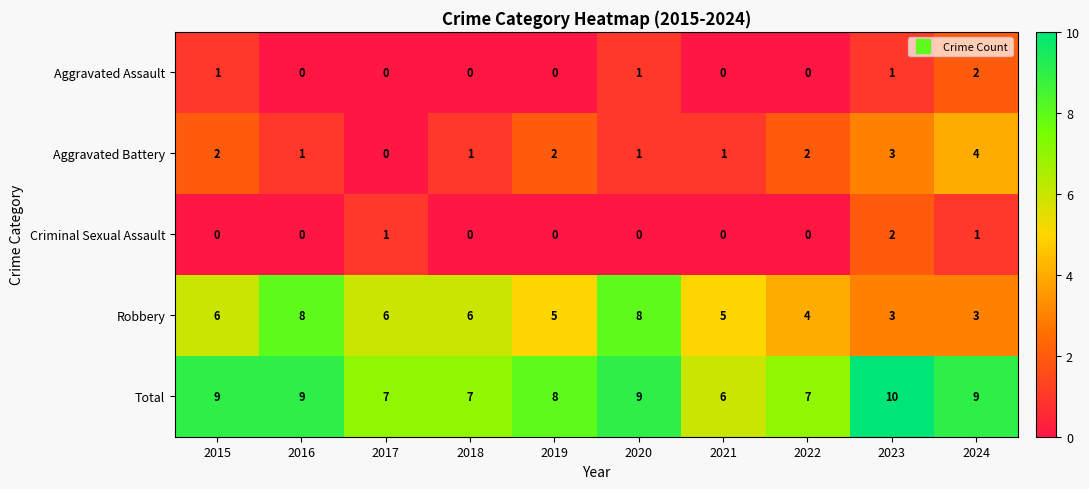

Which series has the widest spread of values?

Robbery